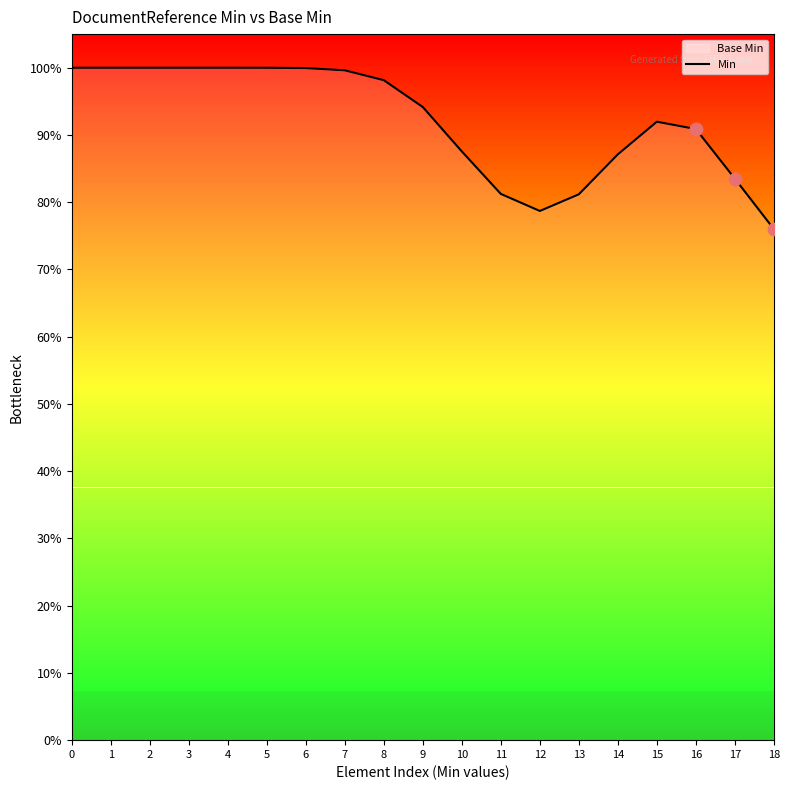

What is the change in value from 2 to 16?

-0.1